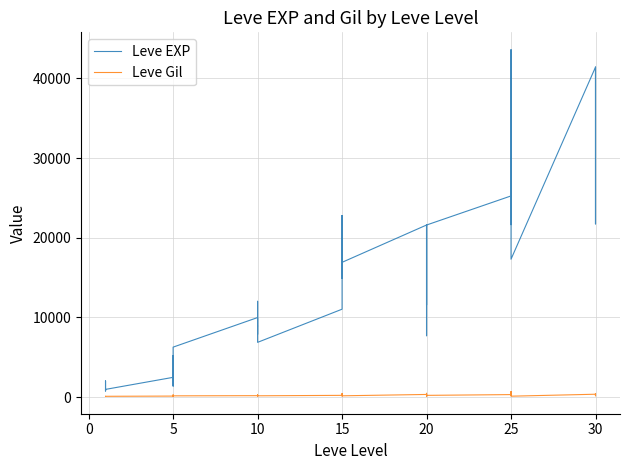

List the series in order of their overall mean, lowest first.

Leve Gil, Leve EXP